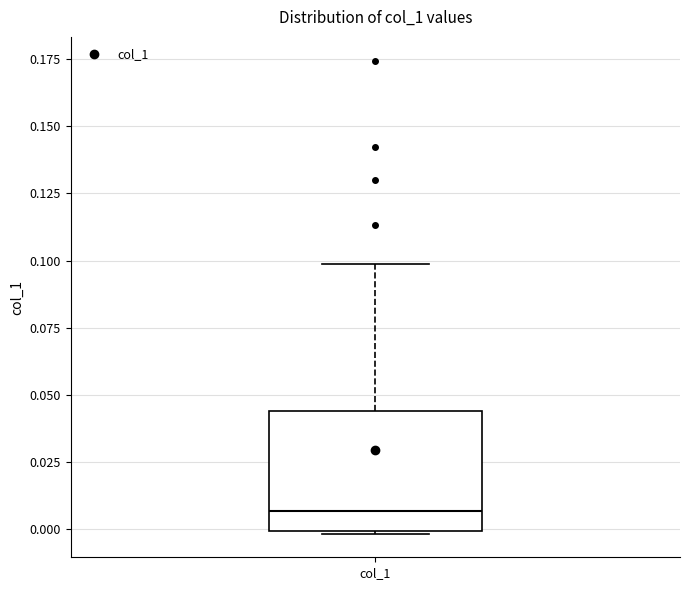

Where is the lower edge of the box for col_1 on the y-axis? The values are not printed on the chart, so give them approximately, as read against the axis.

0.000